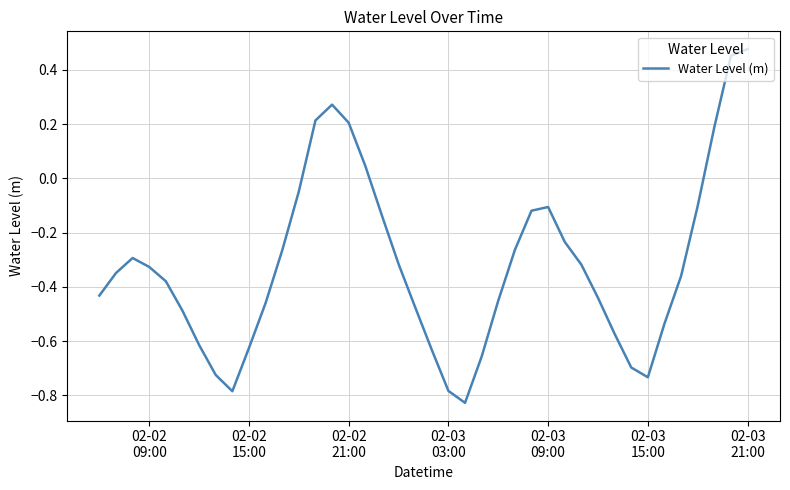

What is the difference between the maximum and minimum values?

1.3